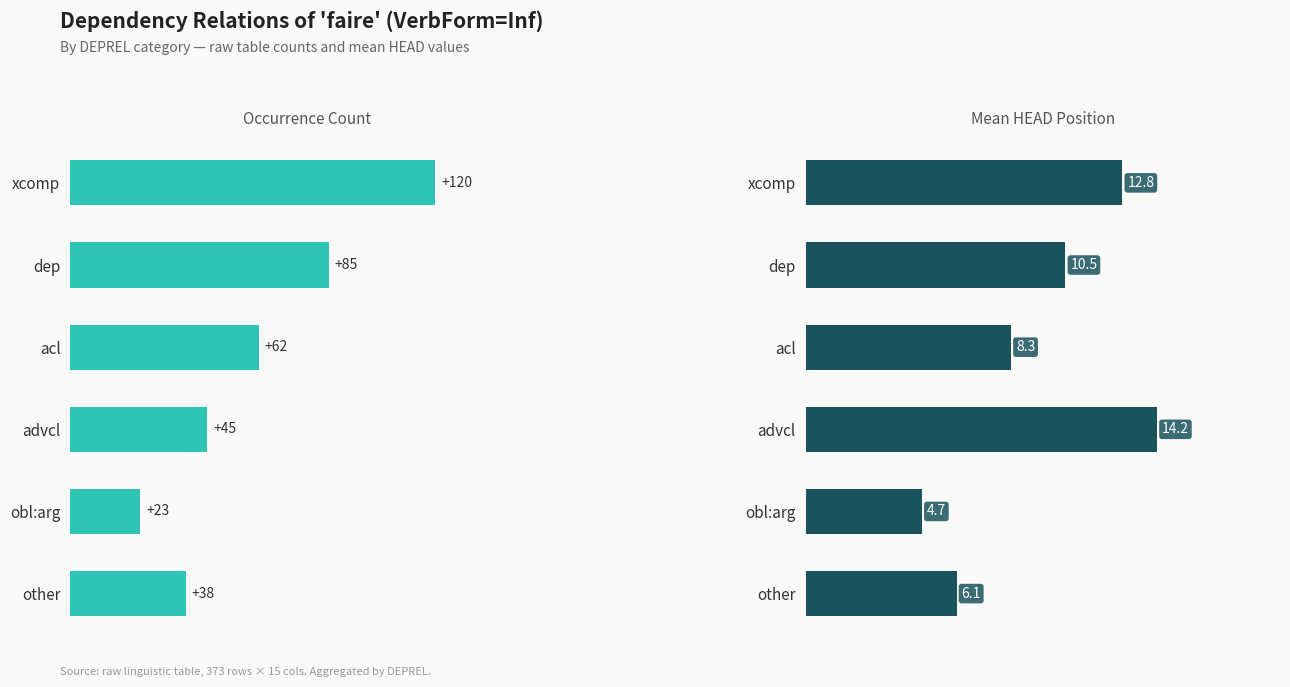

Are the bars horizontal?

Yes